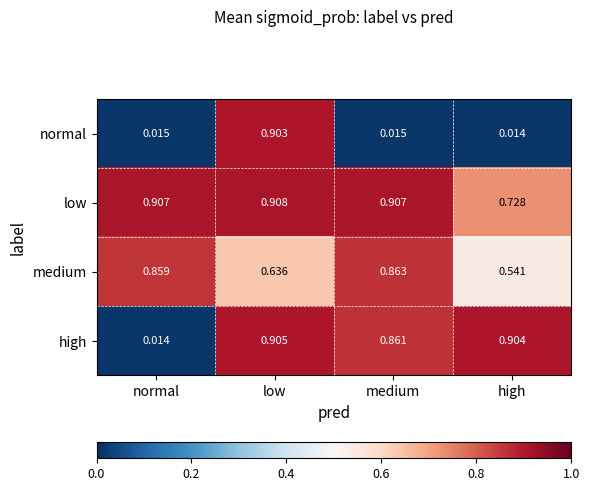

At which label is medium closest to 0?

high